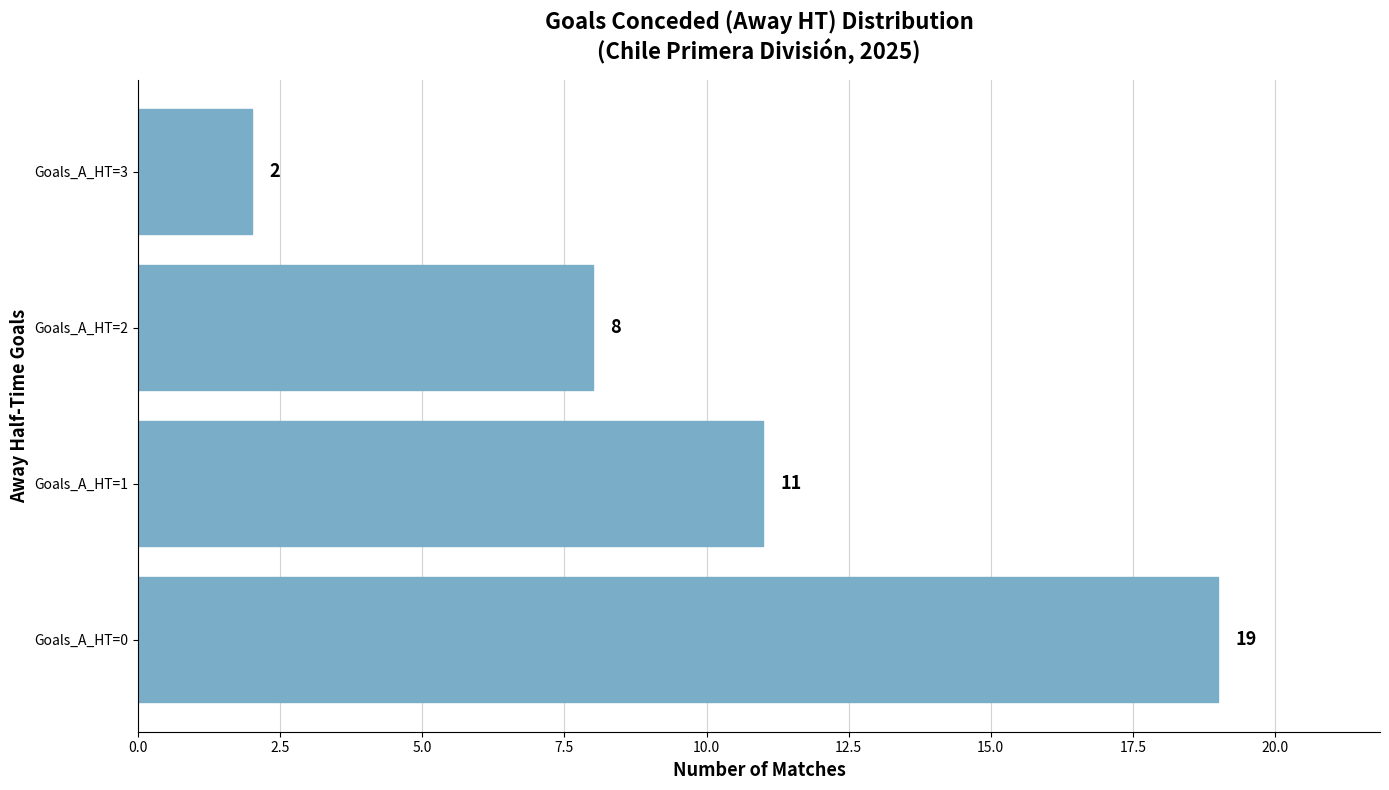

Reading bottom to top, list all the values displayed in this chart.

19	11	8	2